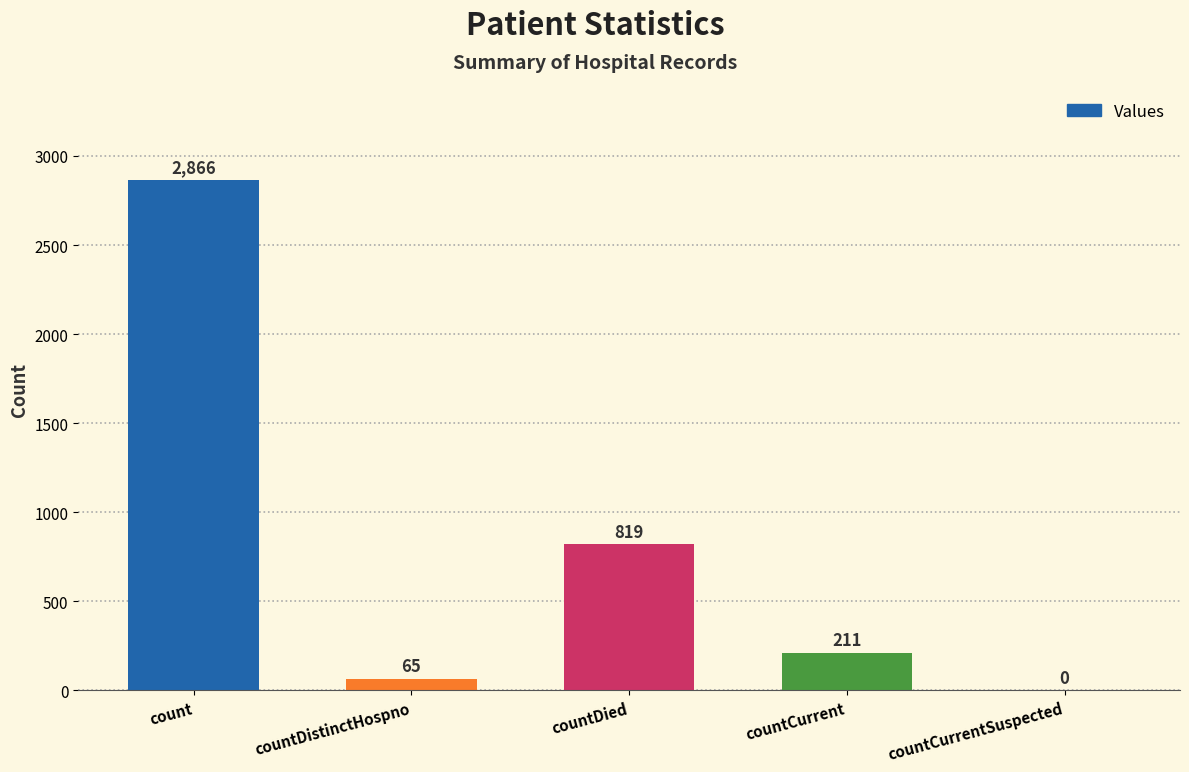

What is the sum of the values at countCurrentSuspected and countCurrent?

211